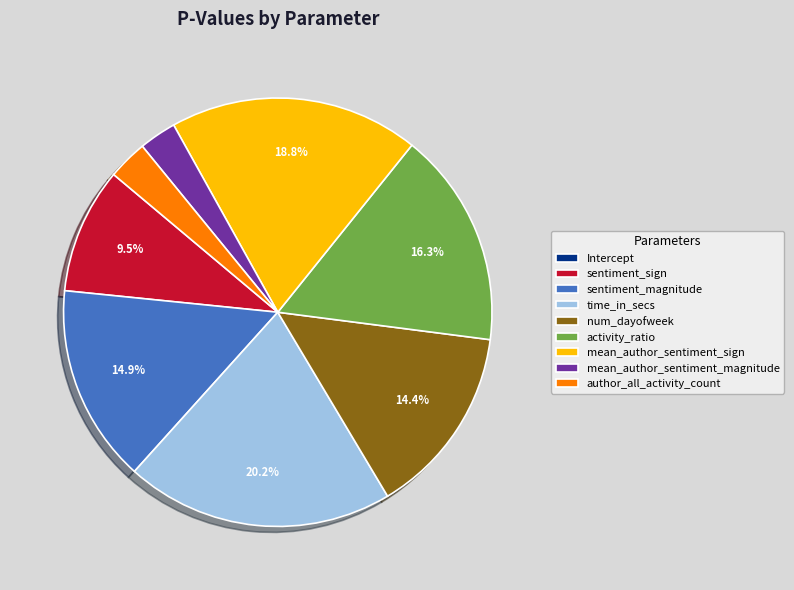

To the nearest percent, what is the average slice percentage?

11%